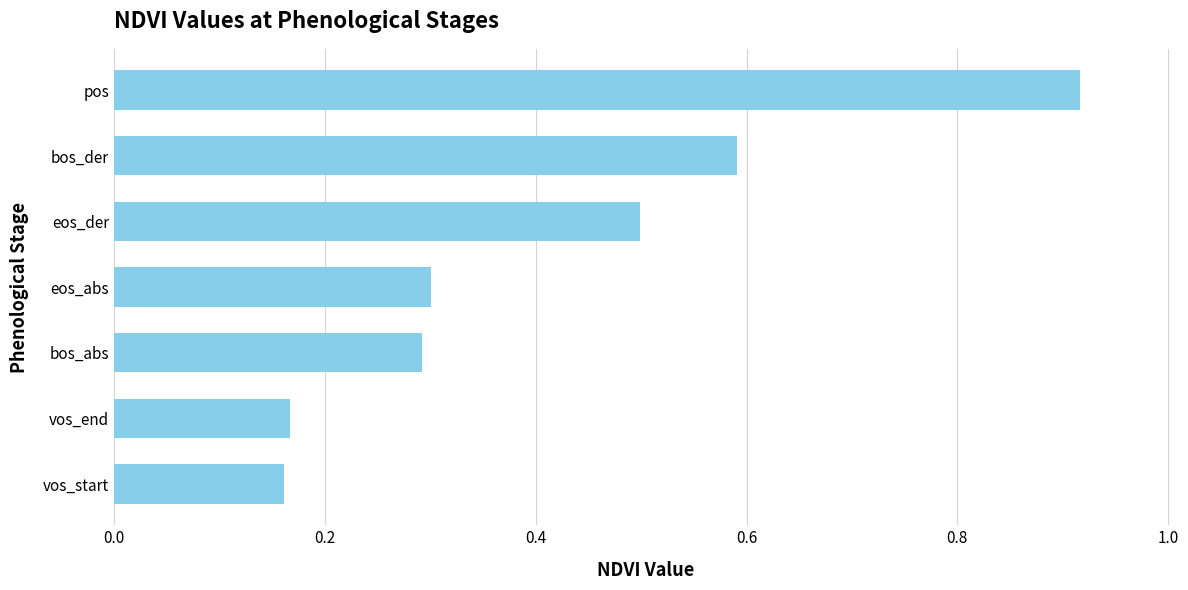

Which category has the highest value across all series?

pos